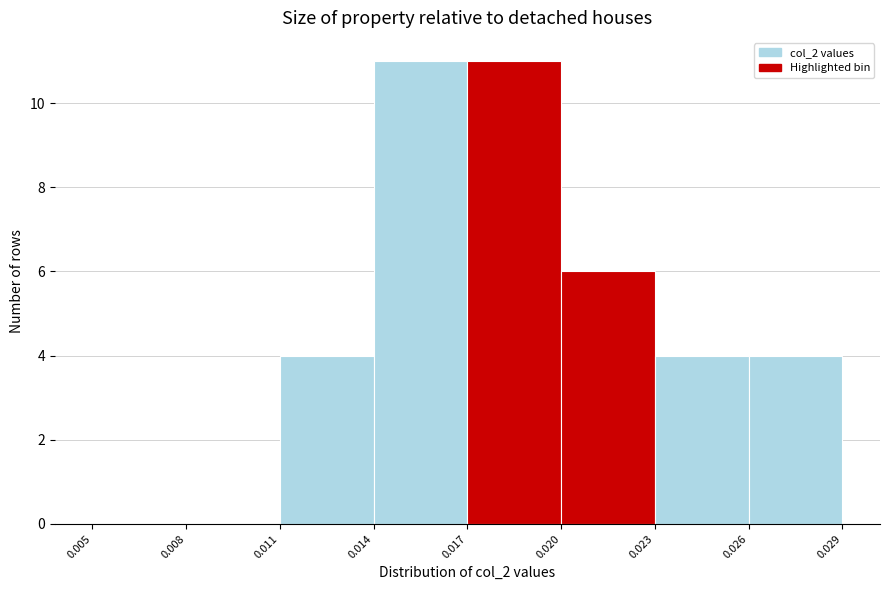

Reading left to right, transcribe this chart: for each bar, give the range it covers on the x-axis and its height. The values are not printed on the chart, so give them approximately, as read against the axis.

0.005 to 0.008: 0
0.008 to 0.011: 0
0.011 to 0.014: 4
0.014 to 0.017: 11
0.017 to 0.020: 11
0.020 to 0.023: 6
0.023 to 0.026: 4
0.026 to 0.029: 4